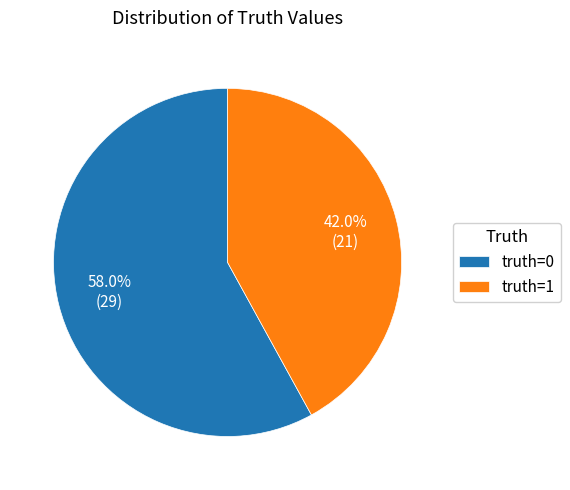

How many segments does this pie chart have?

2